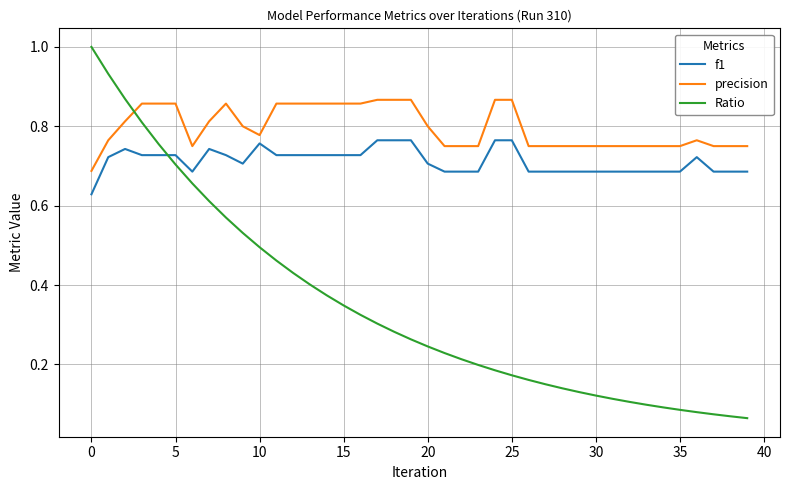

What are all the series names shown in the legend?

f1, precision, Ratio